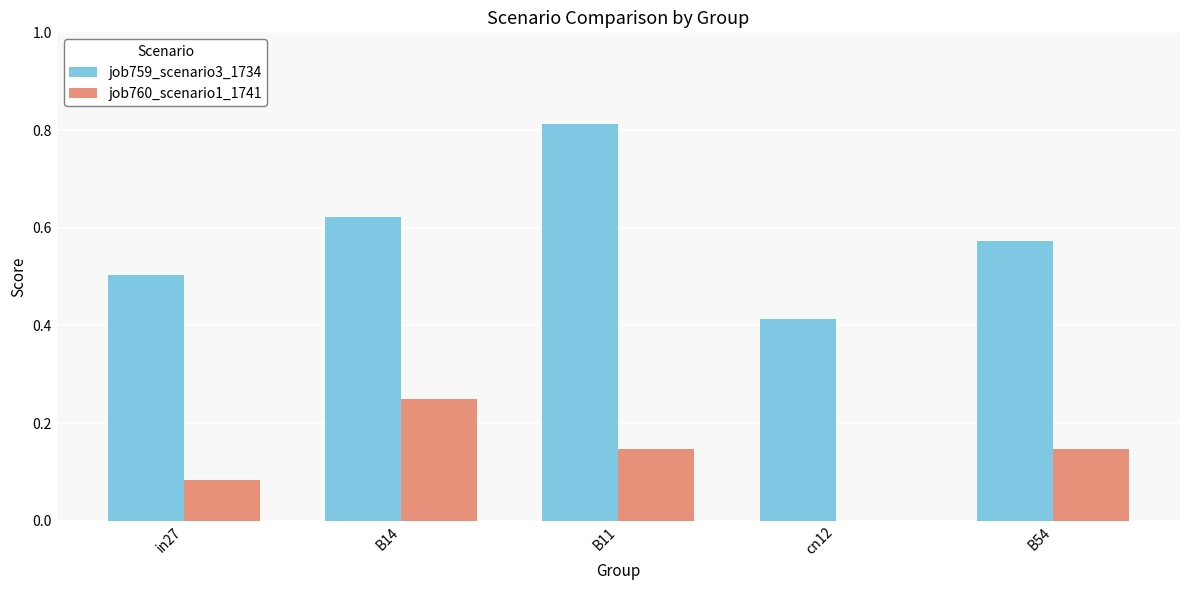

Which category has the highest value across all series?

B11